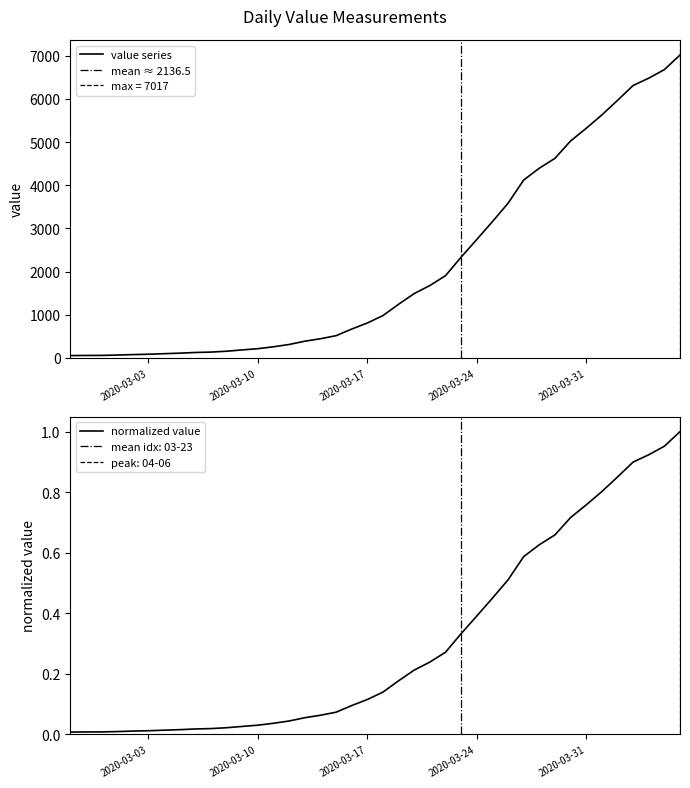

Is the value of normalized value at 36 greater than the value of value at 14?

No